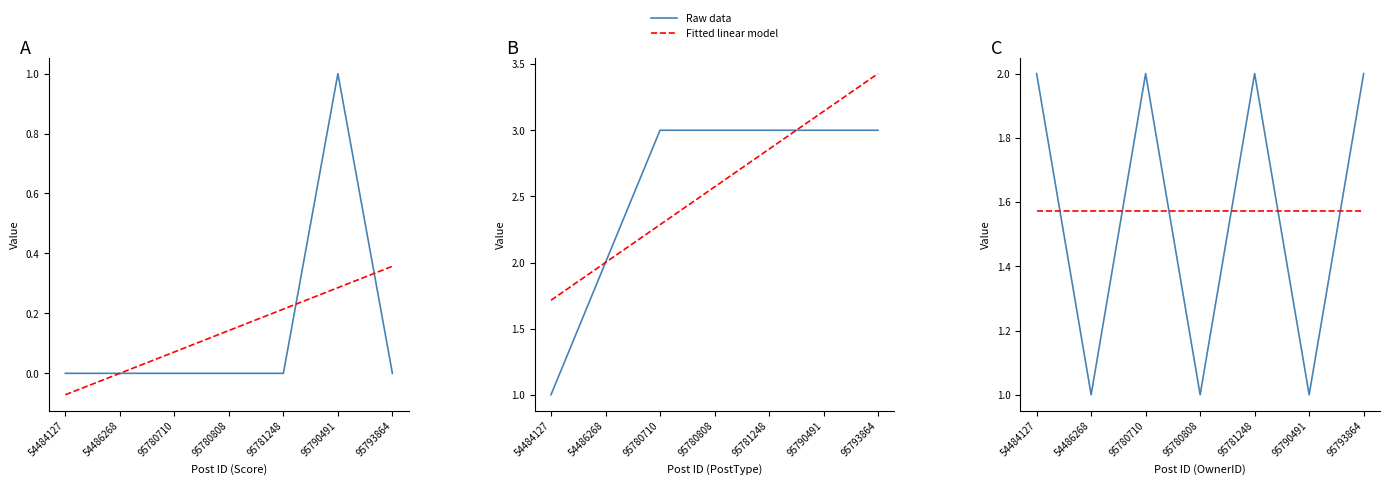

Is it true that Fitted linear model equals 1.6 at 95790491?

True